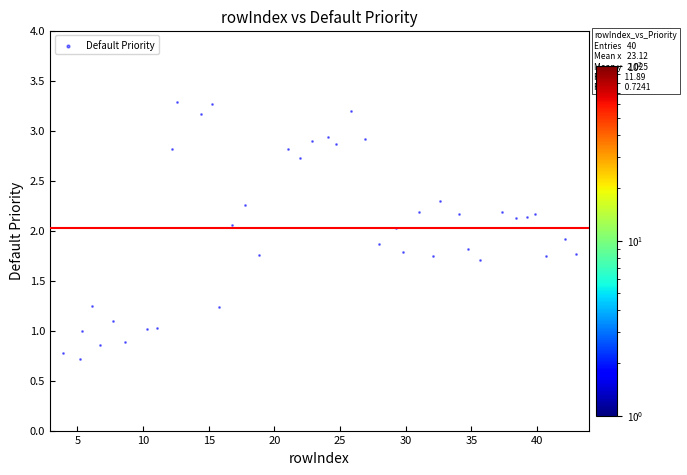

What is the range of X values (max minus min)?

39.1